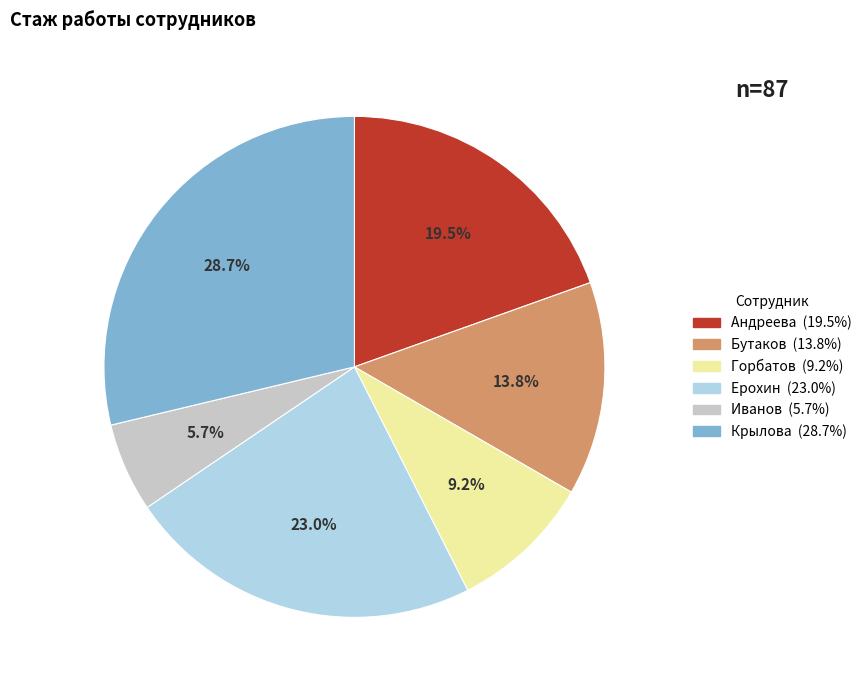

The Горбатов slice represents 21% of the pie. True or false?

False